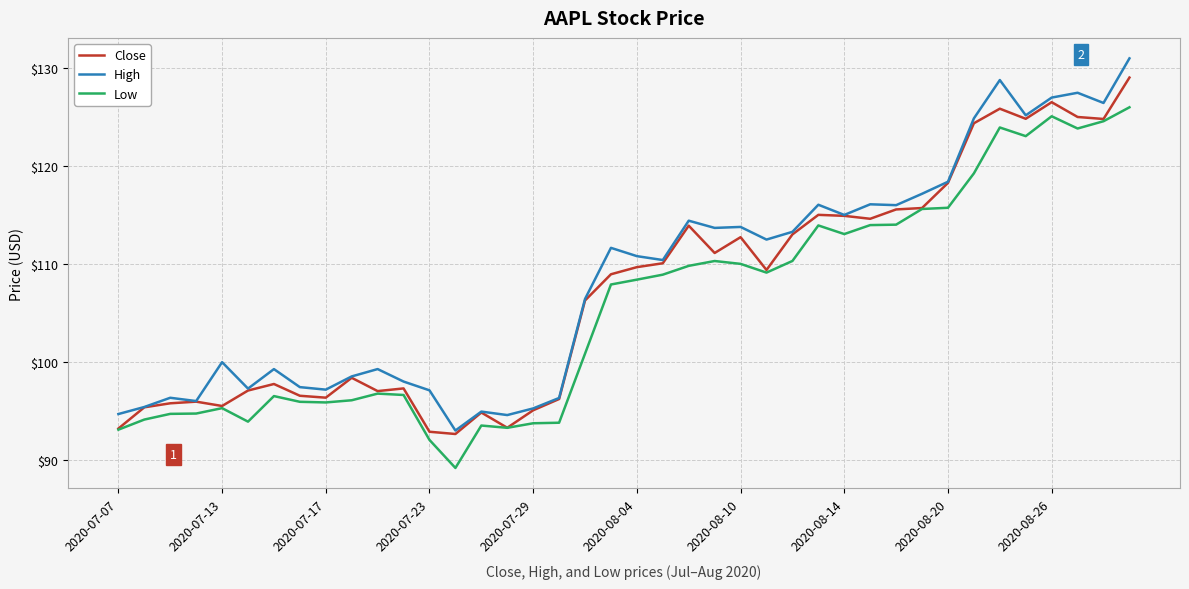

What is the maximum value for Low?

126.0